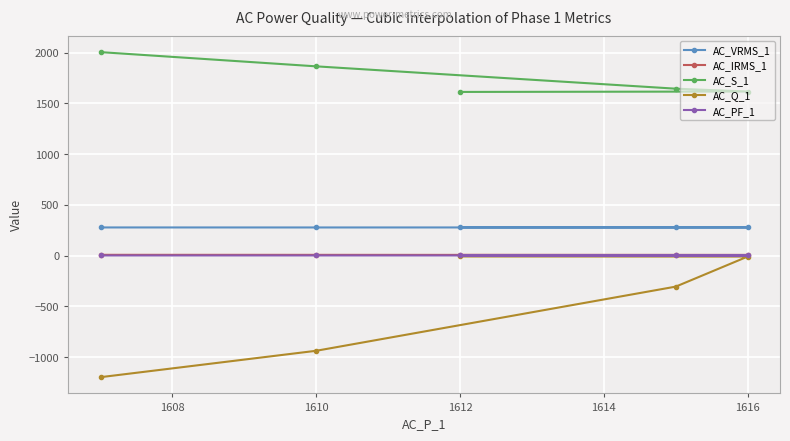

The AC_VRMS_1 series shows 125.2 at 1616. True or false?

False